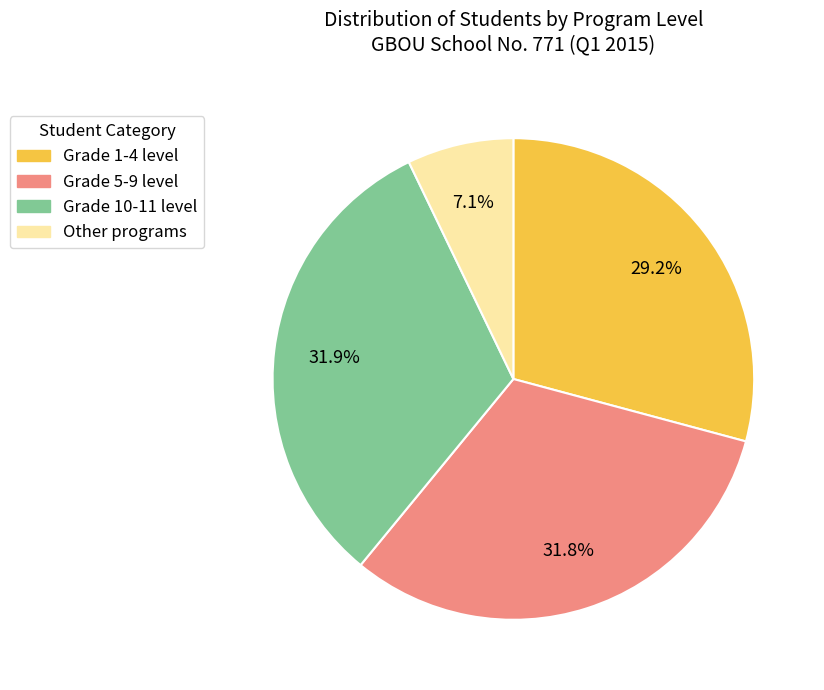

To the nearest percent, what is the average slice percentage?

25%